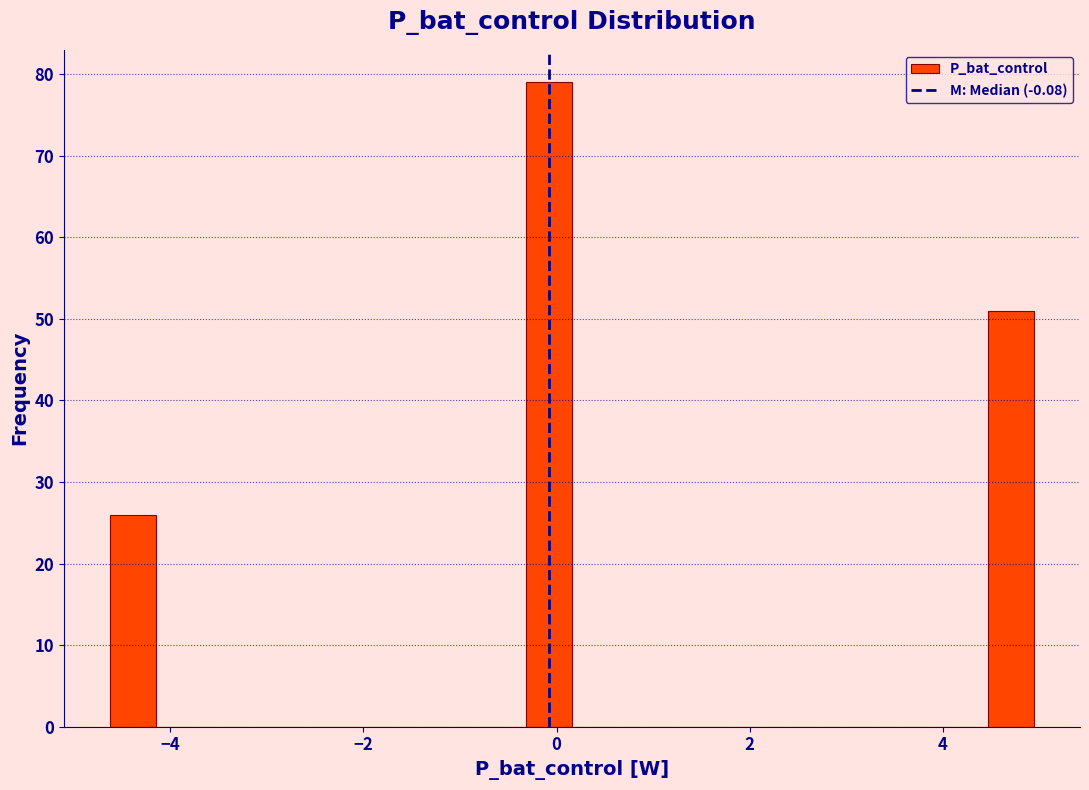

Around what value on the x-axis is the tallest bar? Give the approximate position of its centre, as read against the axis.

0.0